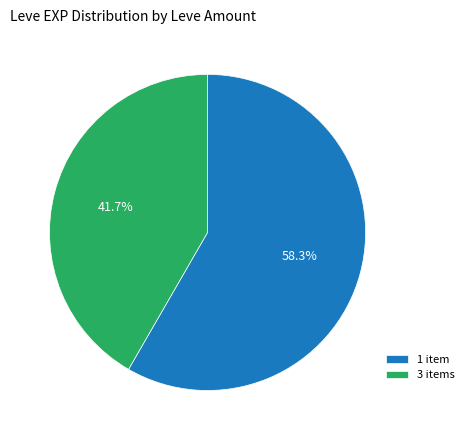

What is the ratio of the value at 1 item to the value at 3 items?

1.4